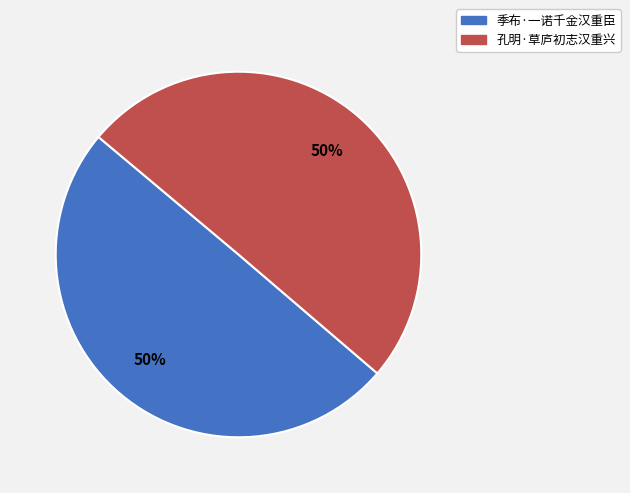

Count the number of slices in the pie.

2